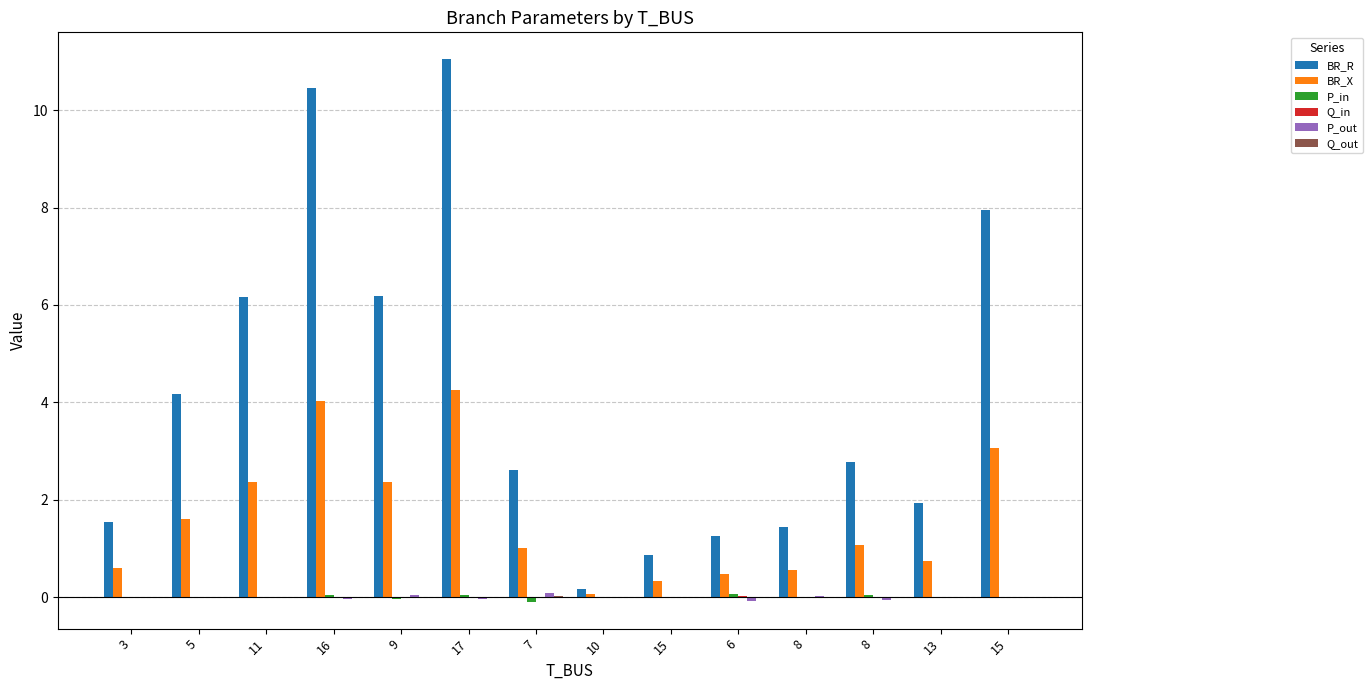

Rank the categories by BR_X value from lowest to highest.

10, 15, 6, 8, 3, 13, 7, 8, 5, 11, 9, 15, 16, 17